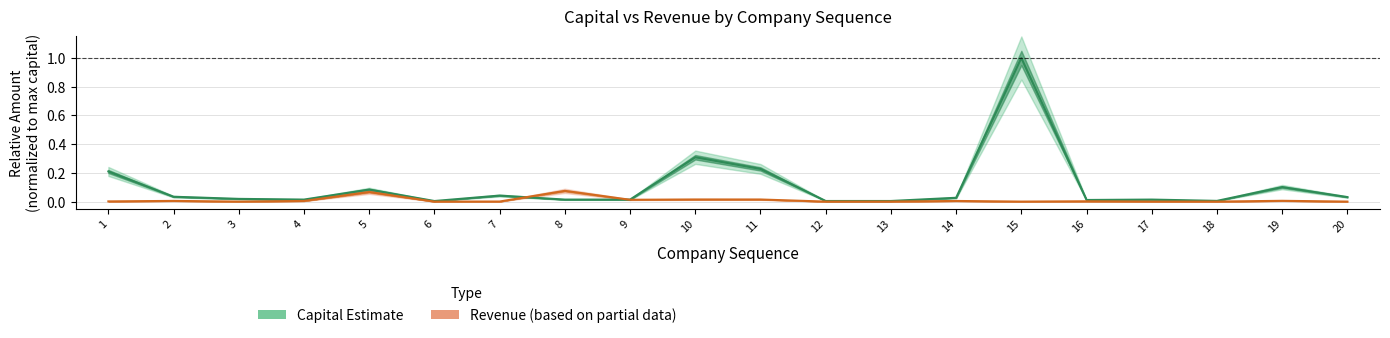

Where is Revenue (Partial) nearest to the value 0?

3